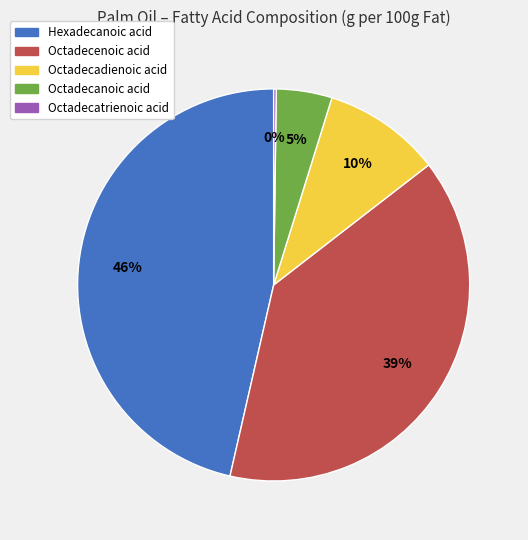

Between Octadecenoic acid and Octadecadienoic acid, which is larger?

Octadecenoic acid